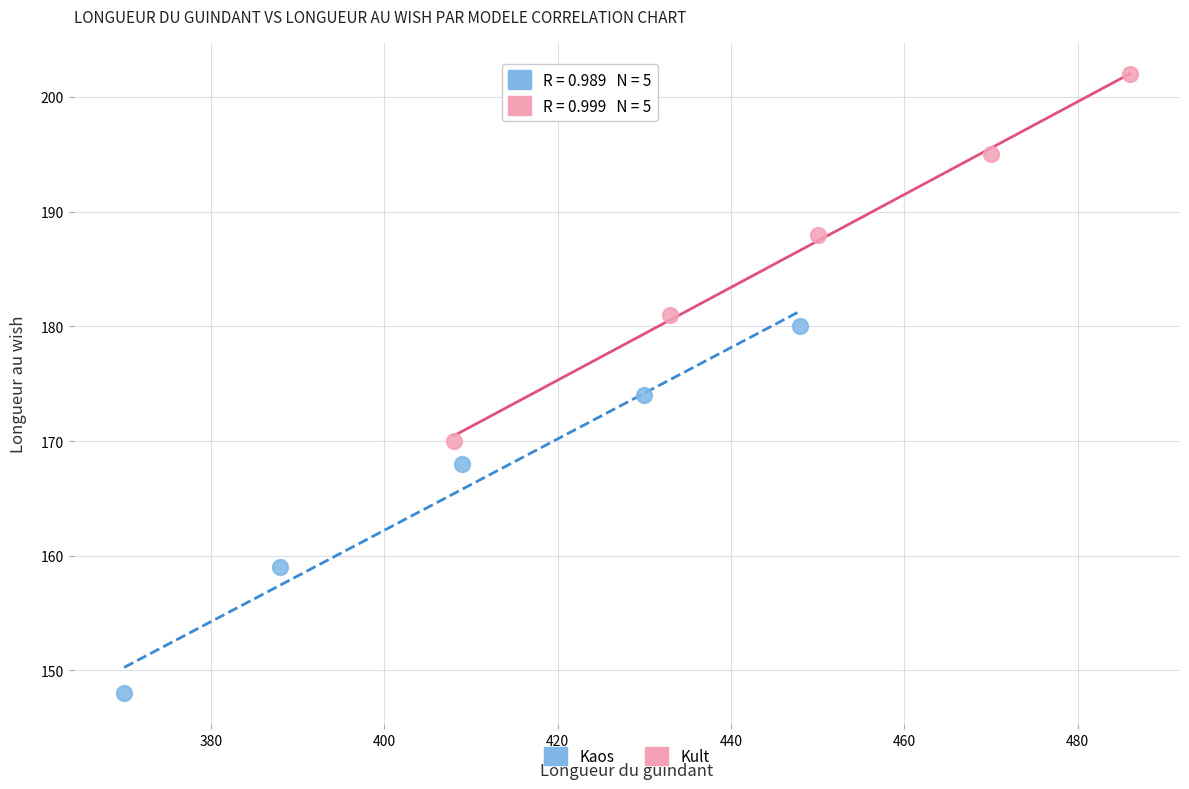

Which series reaches the minimum Y coordinate?

Kaos